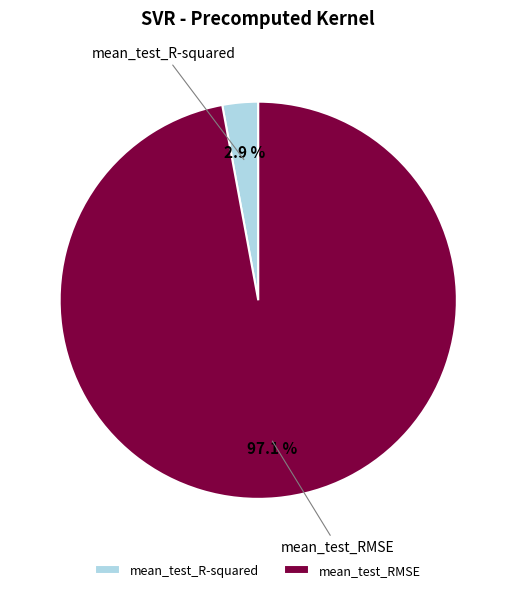

How many slices are in this pie chart?

2